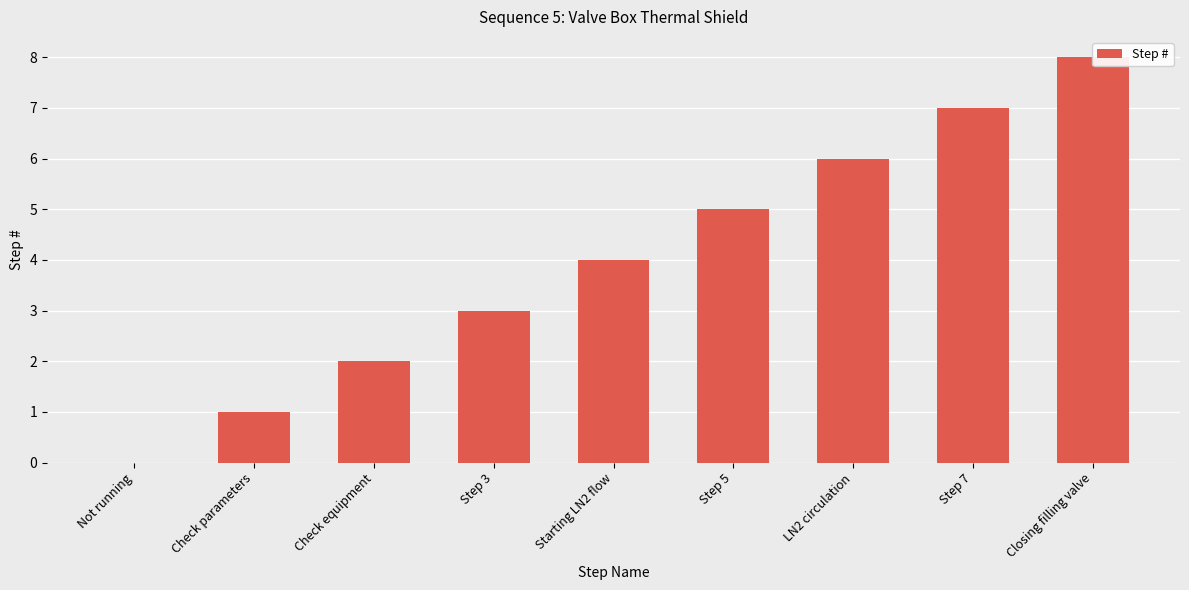

The value at Step 3 is 3. True or false?

True